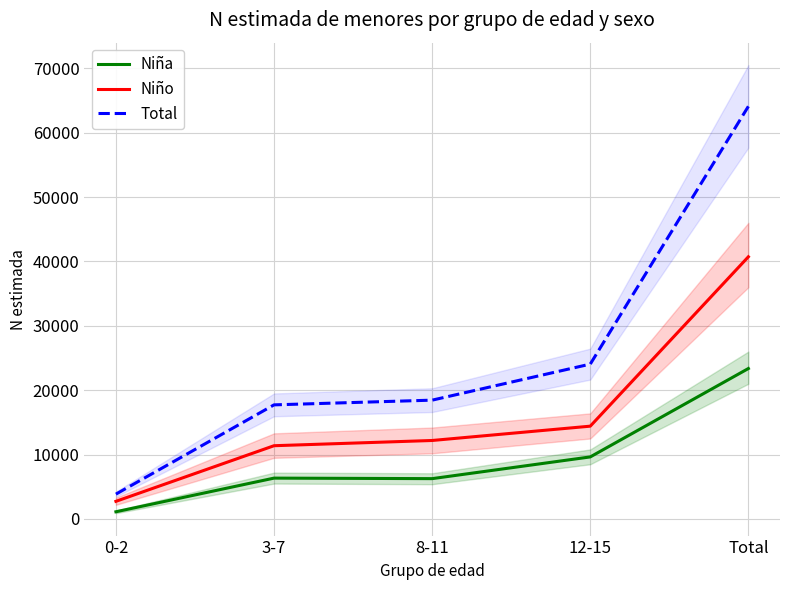

Which series has the largest total across all categories?

Total